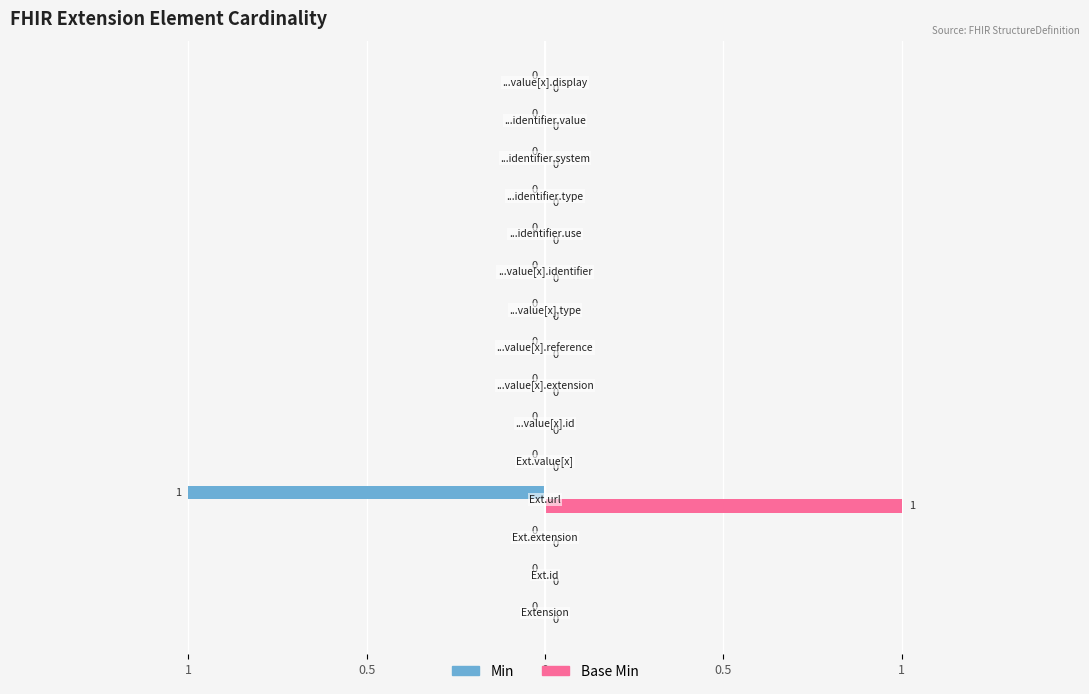

What are all the series names shown in the legend?

Min, Base Min